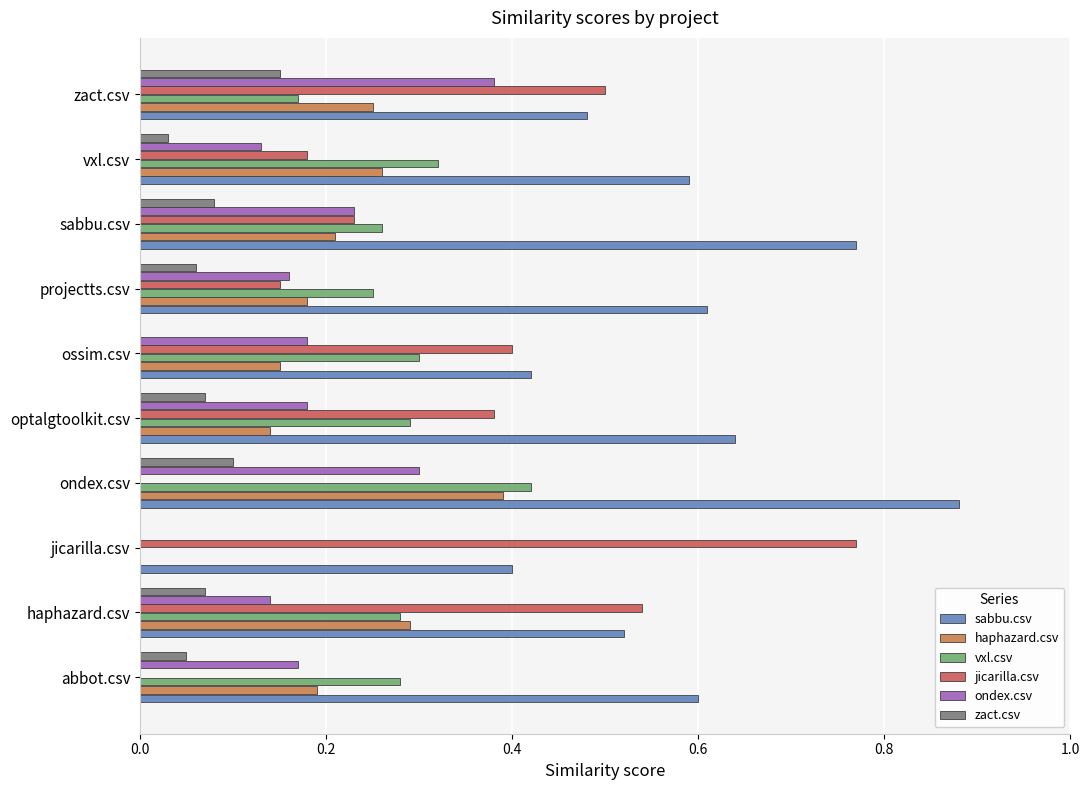

Which series has the largest total across all categories?

sabbu.csv